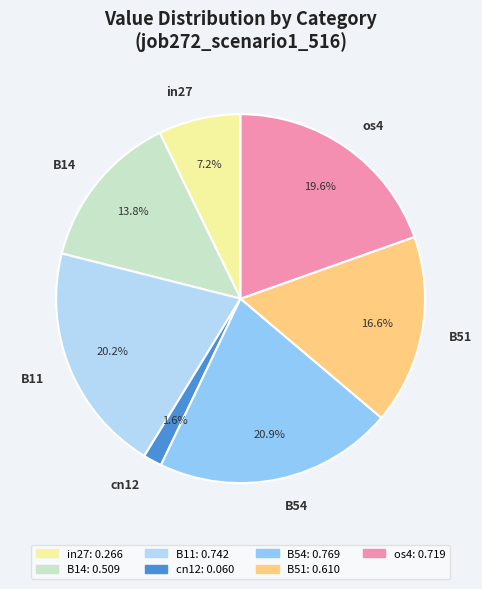

How many slices are in this pie chart?

7